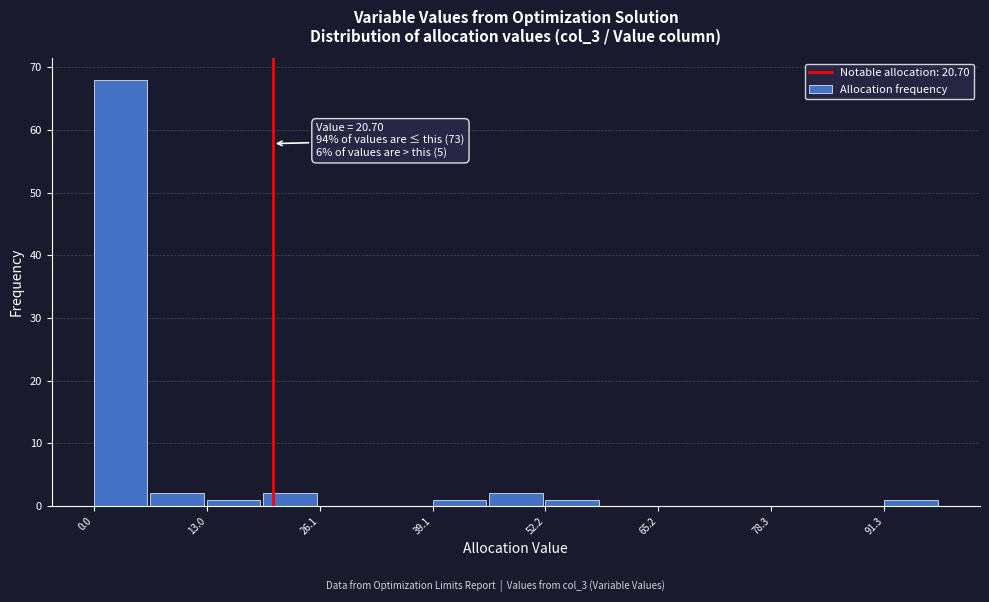

Around what value on the x-axis is the tallest bar? Give the approximate position of its centre, as read against the axis.

4